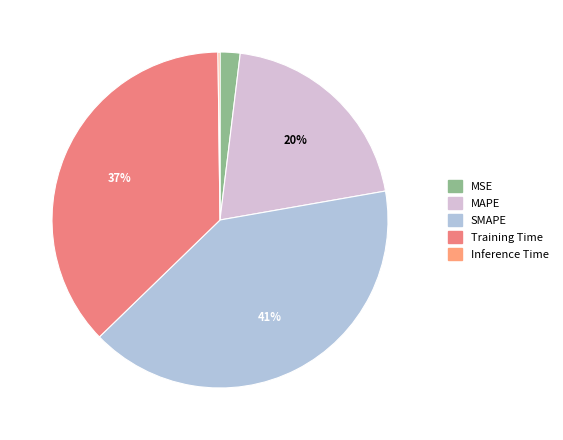

Count the number of slices in the pie.

5